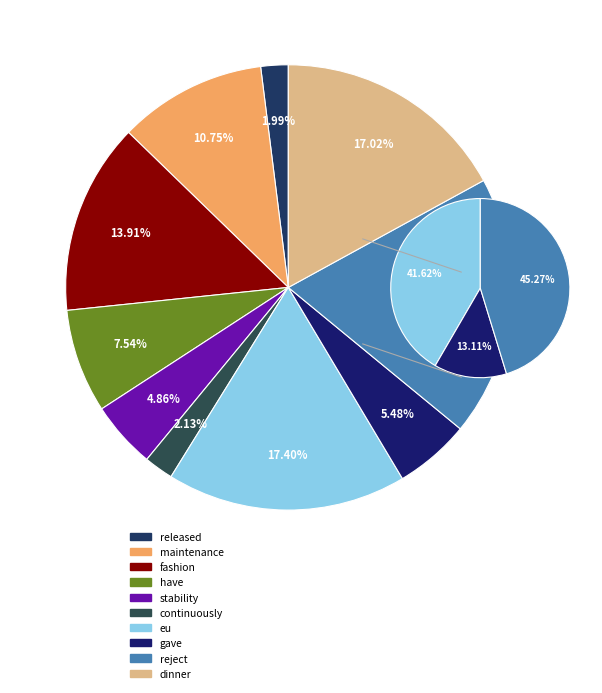

The continuously slice represents 12% of the pie. True or false?

False